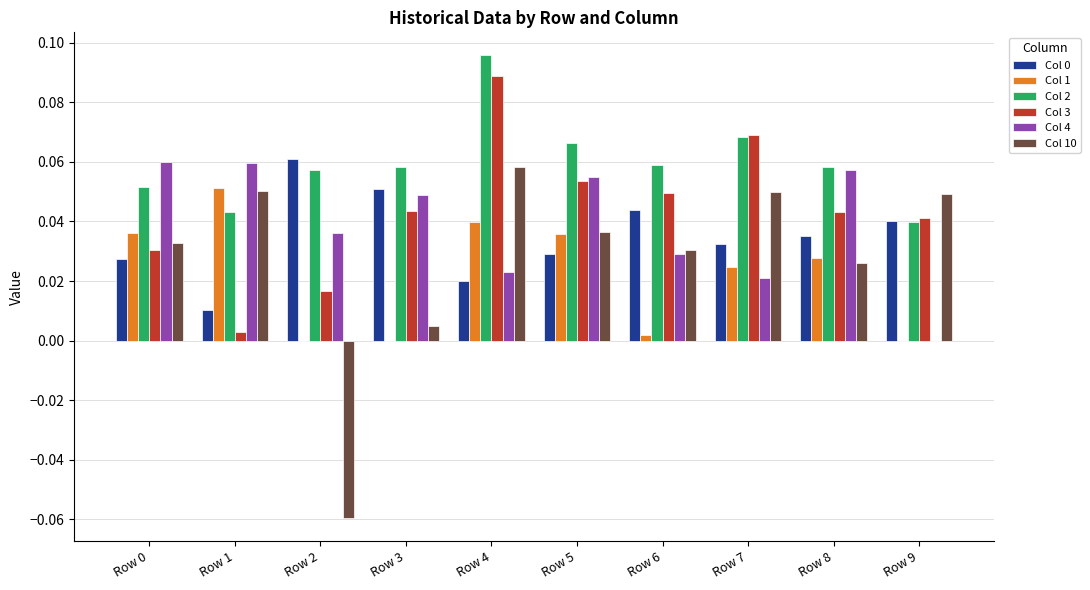

Is it true that Col 1 equals 0.0 at Row 0?

True